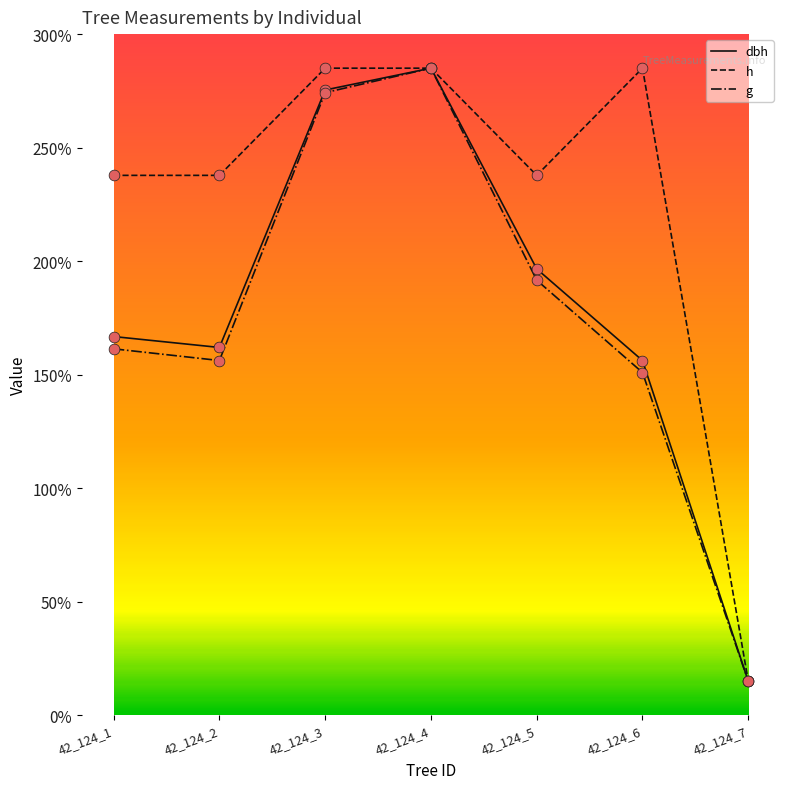

At which category is the sum across all series the highest?

42_124_4